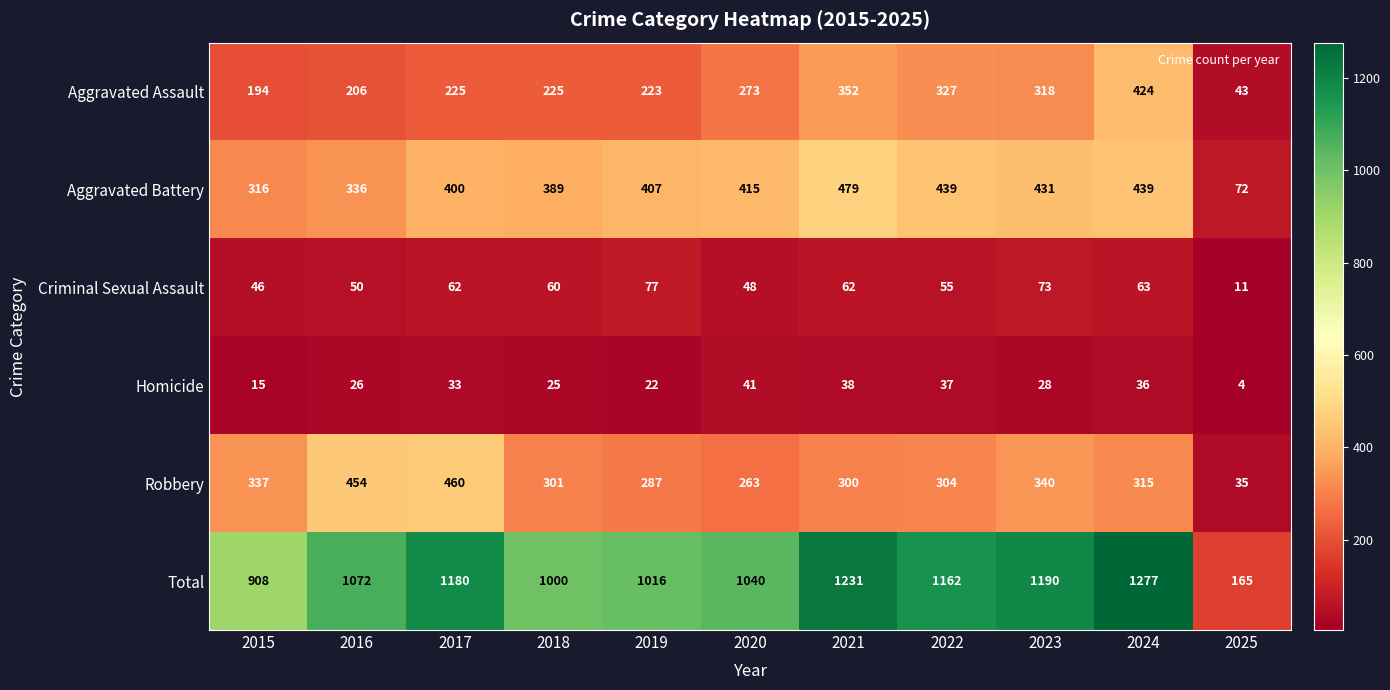

List the series in order of their peak value, highest first.

Total, Aggravated Battery, Robbery, Aggravated Assault, Criminal Sexual Assault, Homicide